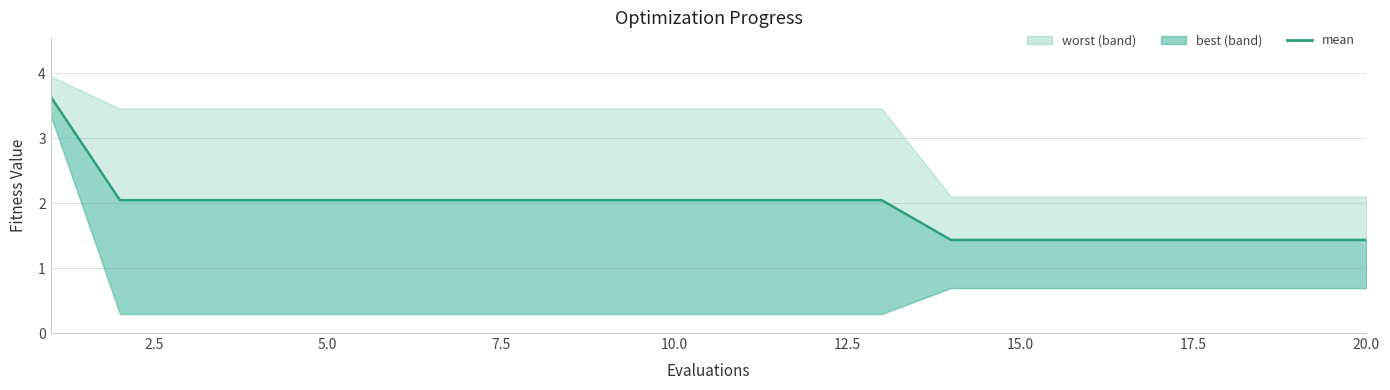

Is this an area chart (filled region under the line)?

No